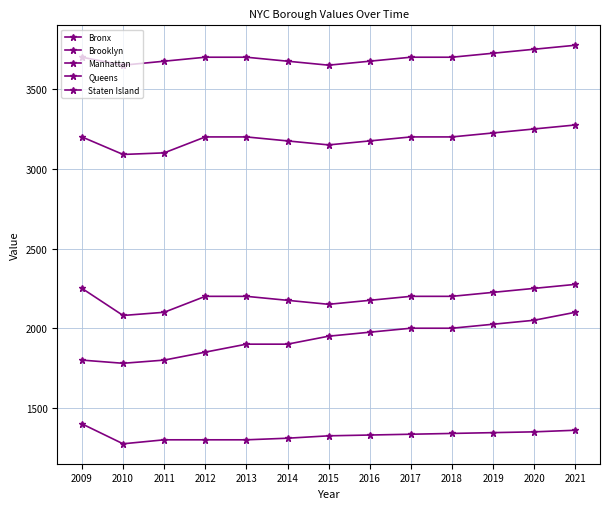

How many data points does each series have?

13